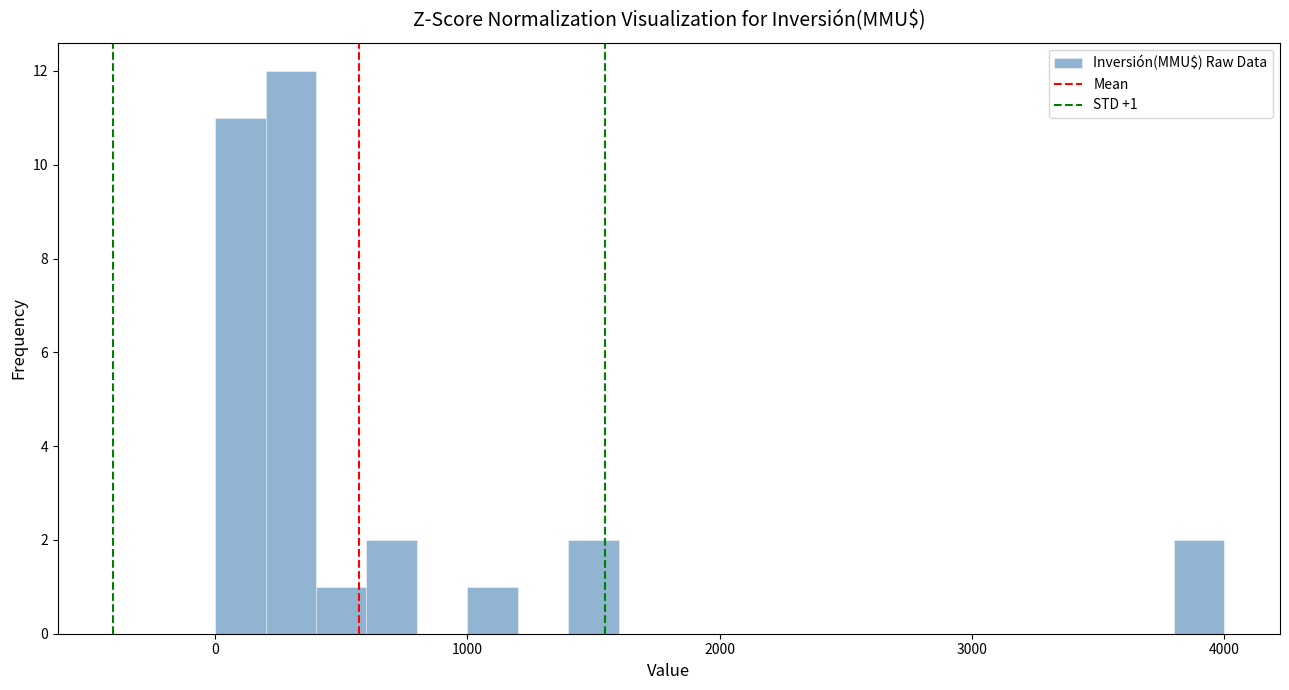

Around what value on the x-axis is the tallest bar? Give the approximate position of its centre, as read against the axis.

300